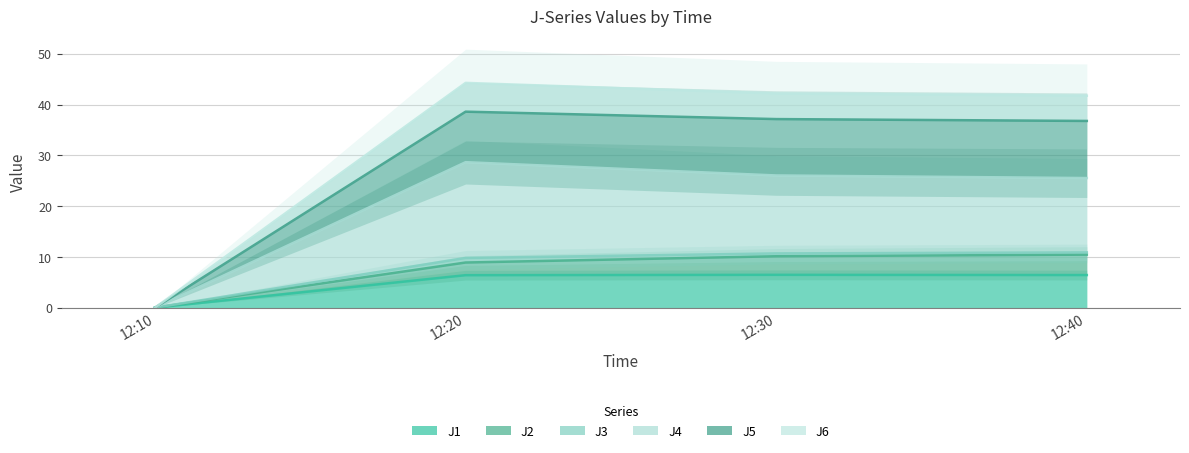

Is the value of J5 at 12:20 greater than the value of J4 at 12:10?

Yes